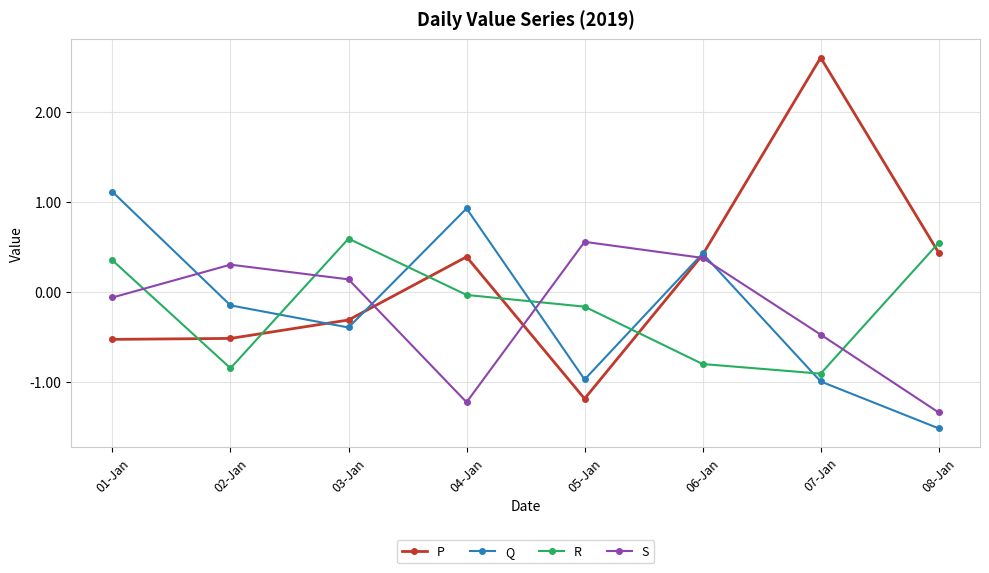

At 07-Jan, list the series in order from largest to smallest.

P, S, R, Q